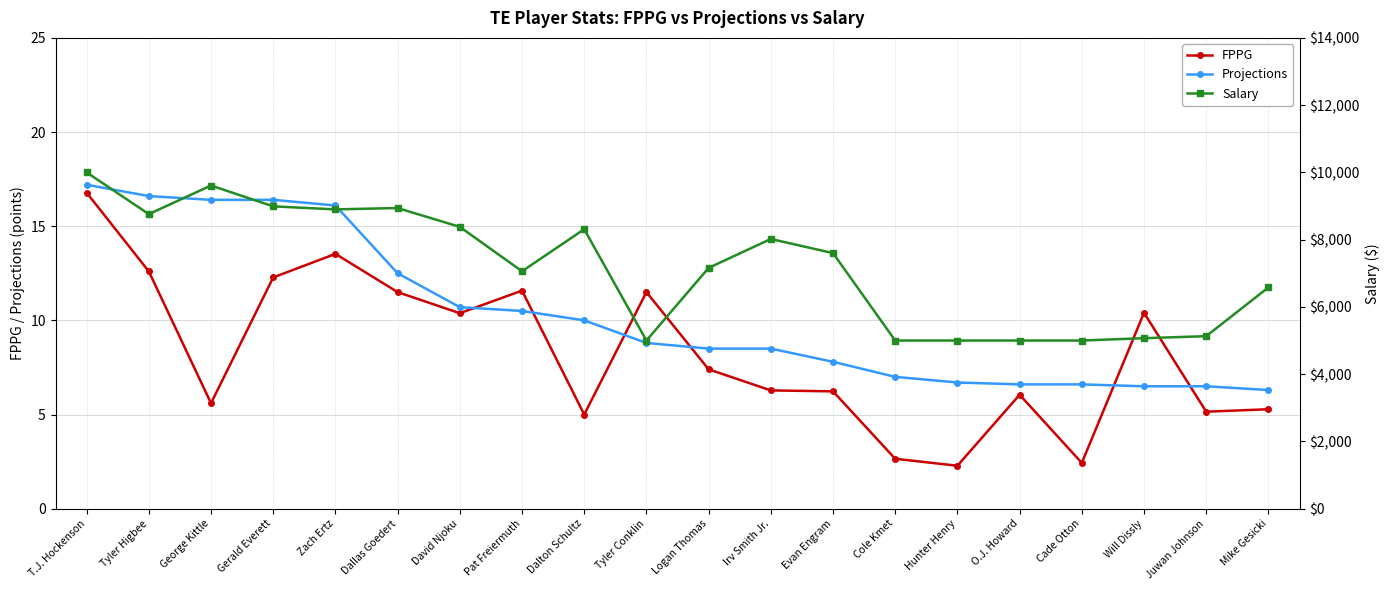

Is the value of FPPG at Cade Otton greater than the value of Salary at Juwan Johnson?

No